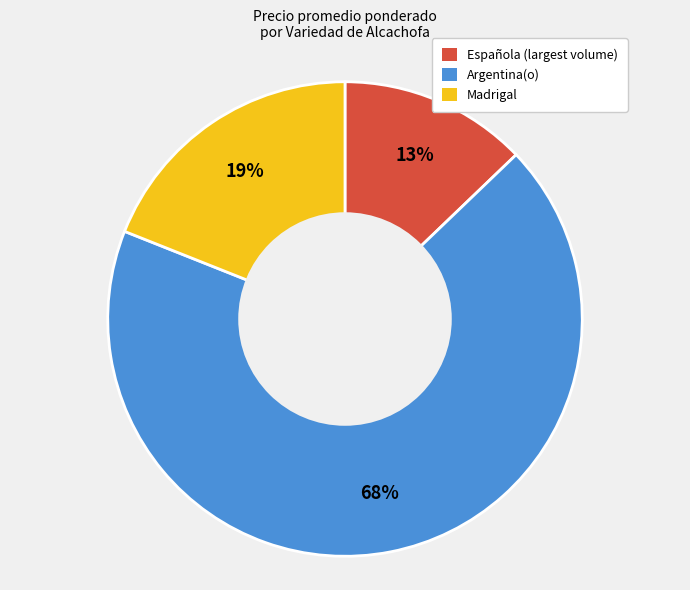

Is there a majority slice in this chart?

Yes